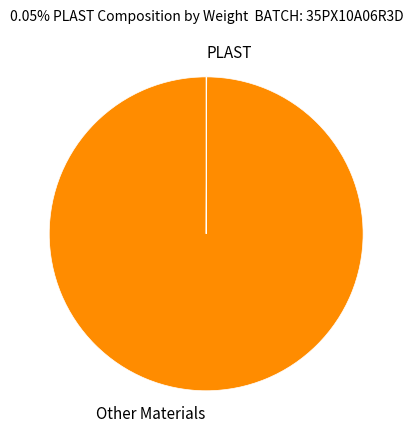

Which category accounts for the majority?

Other Materials